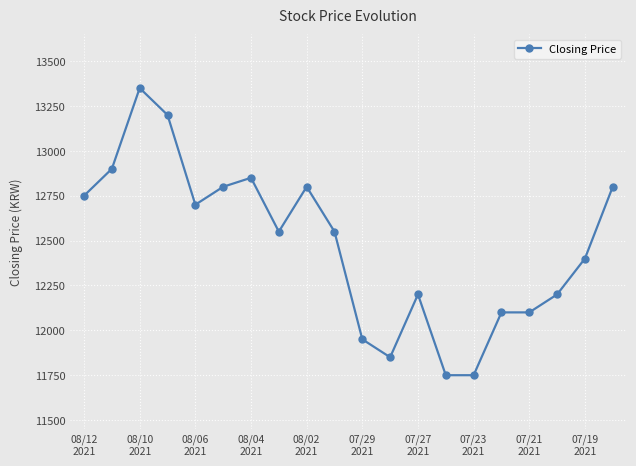

What is the smallest value displayed?

11750